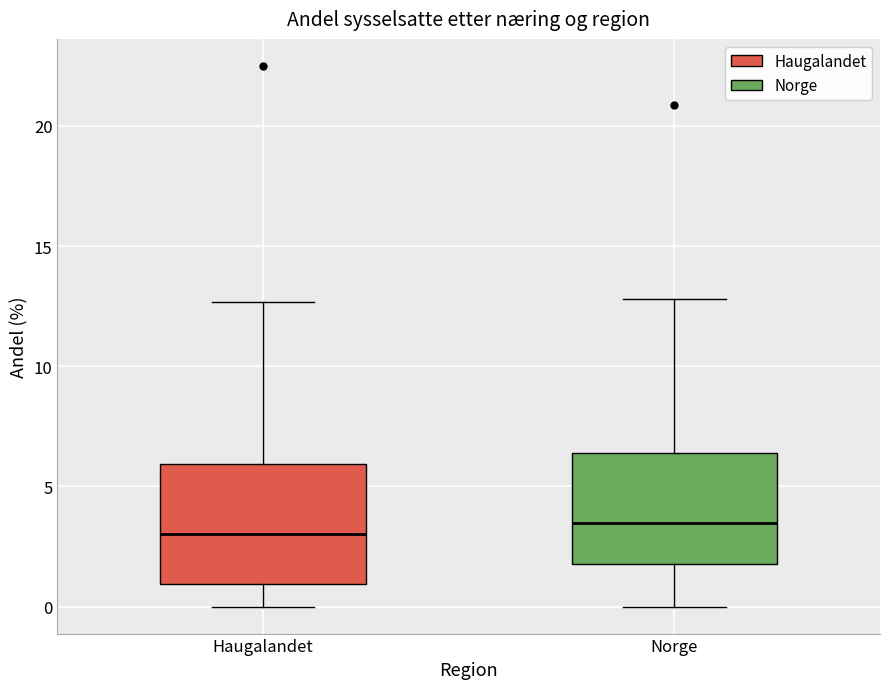

Where is the lower edge of the box for Norge on the y-axis? The values are not printed on the chart, so give them approximately, as read against the axis.

2.0